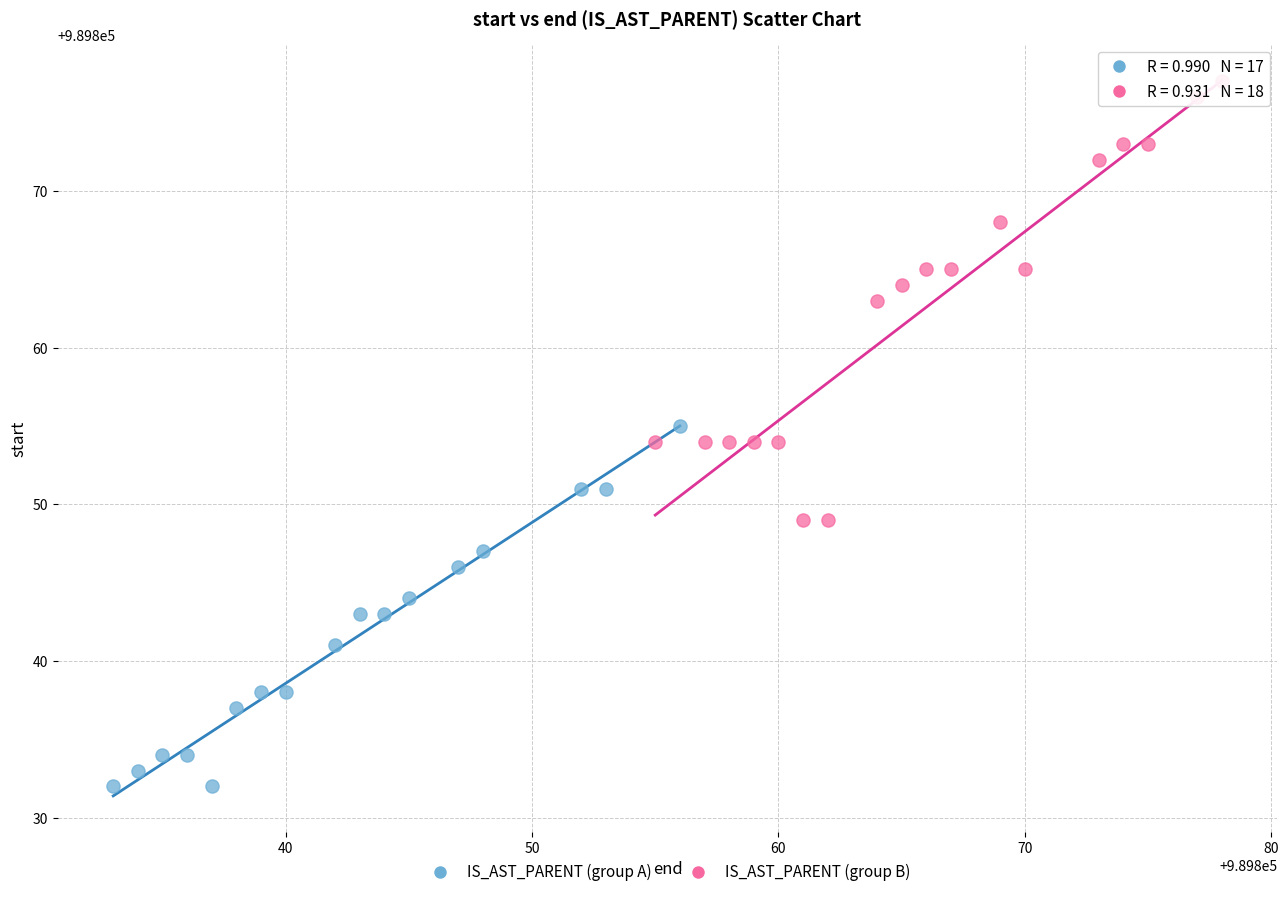

Which series reaches the maximum Y coordinate?

IS_AST_PARENT (group B)